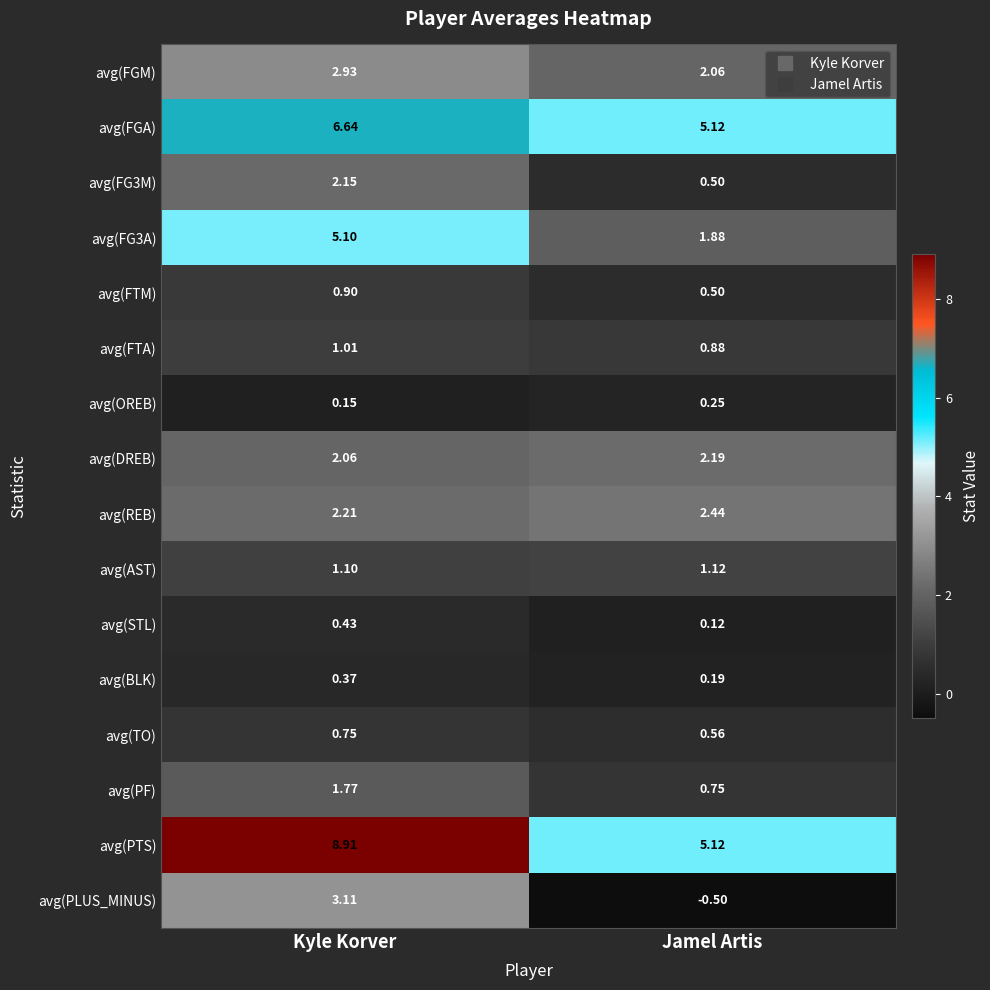

Which series changed the most between Kyle Korver and Jamel Artis?

avg(PTS)